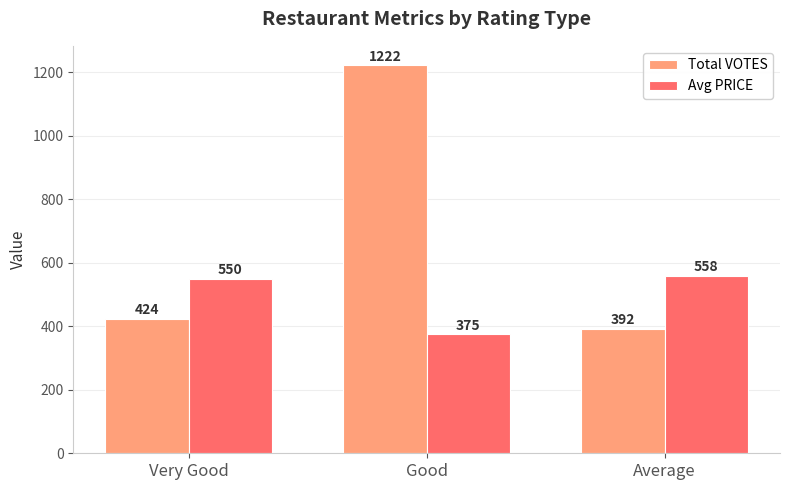

How many bars are there in total?

6